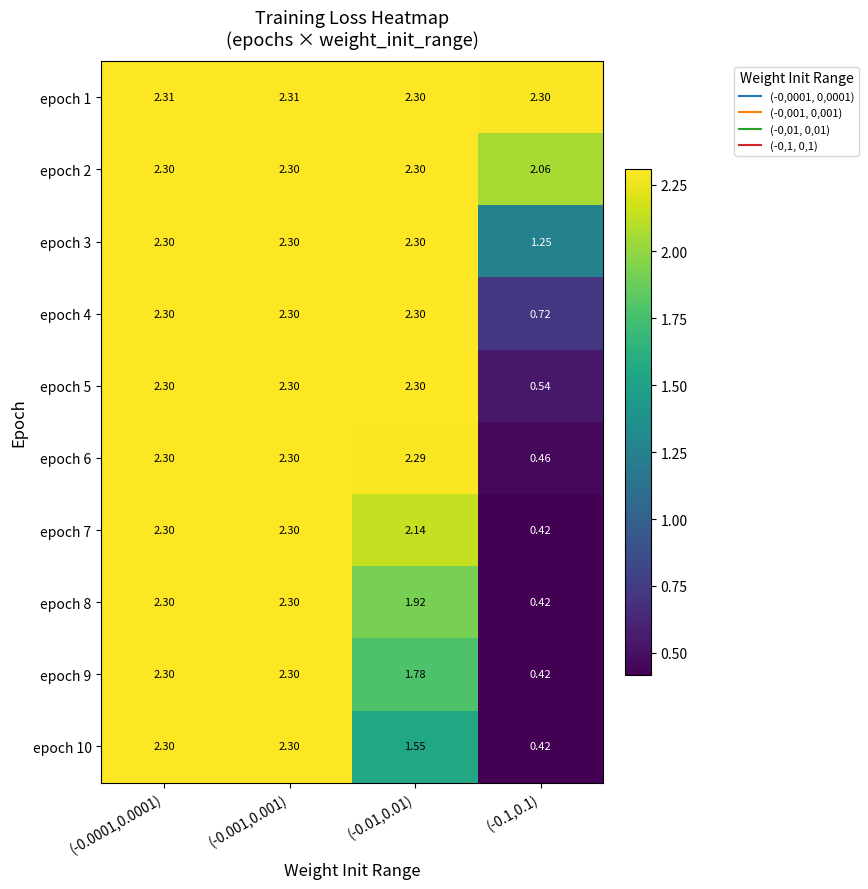

Is the value of epoch 7 at (-0.01,0.01) greater than the value of epoch 9 at (-0.001,0.001)?

No